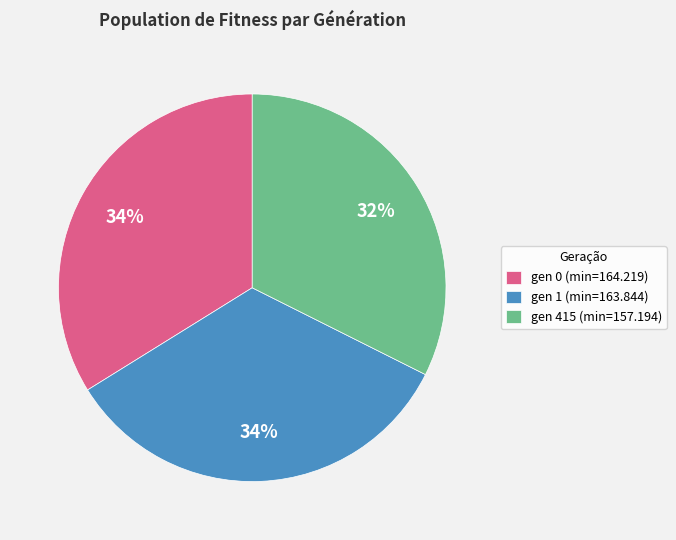

Is the sum of gen 415 (min=157.194) and gen 0 (min=164.219) greater than half?

Yes